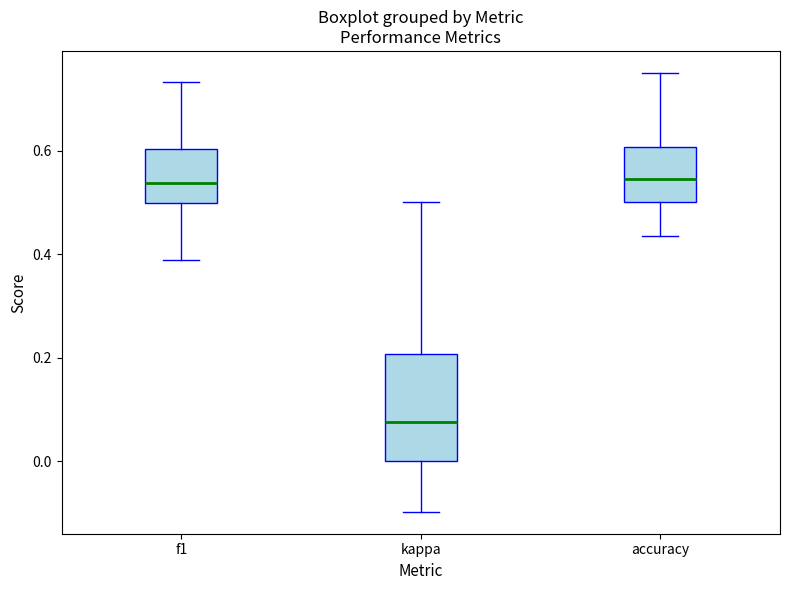

Where is the upper edge of the box for accuracy on the y-axis? The values are not printed on the chart, so give them approximately, as read against the axis.

0.60